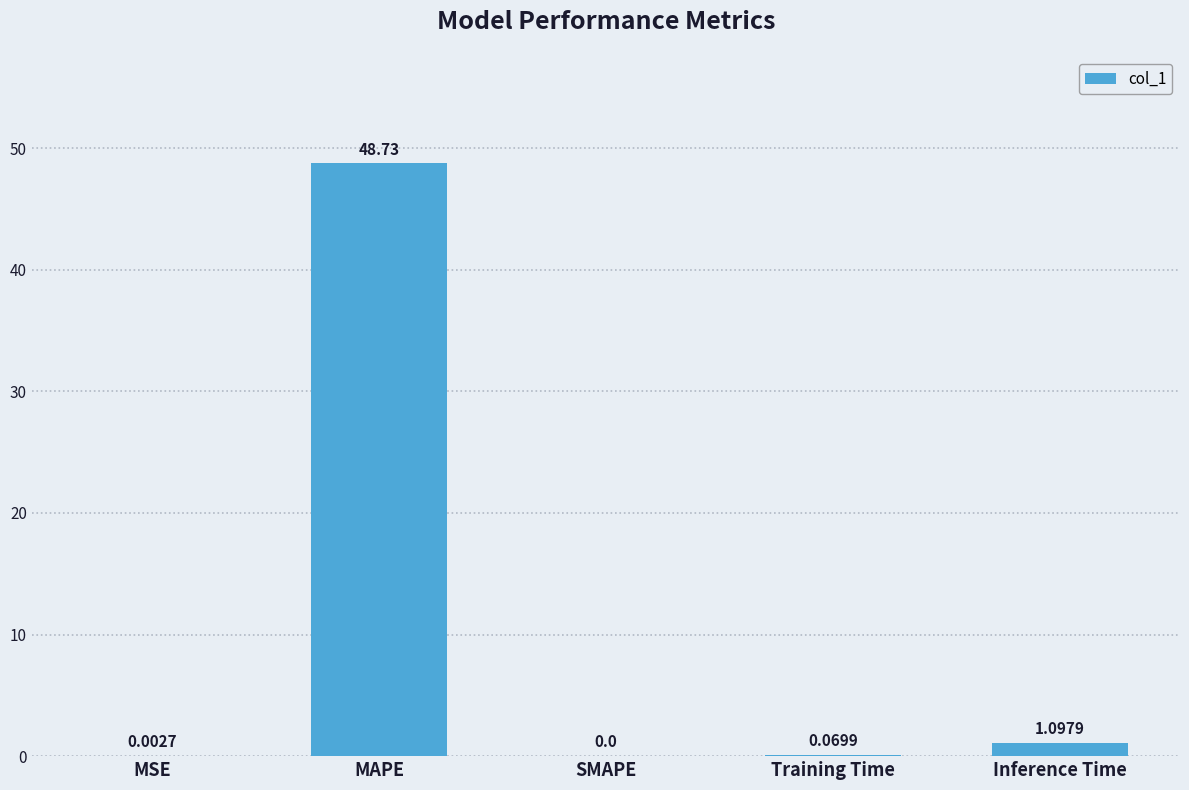

At which label is the value closest to 24?

Inference Time